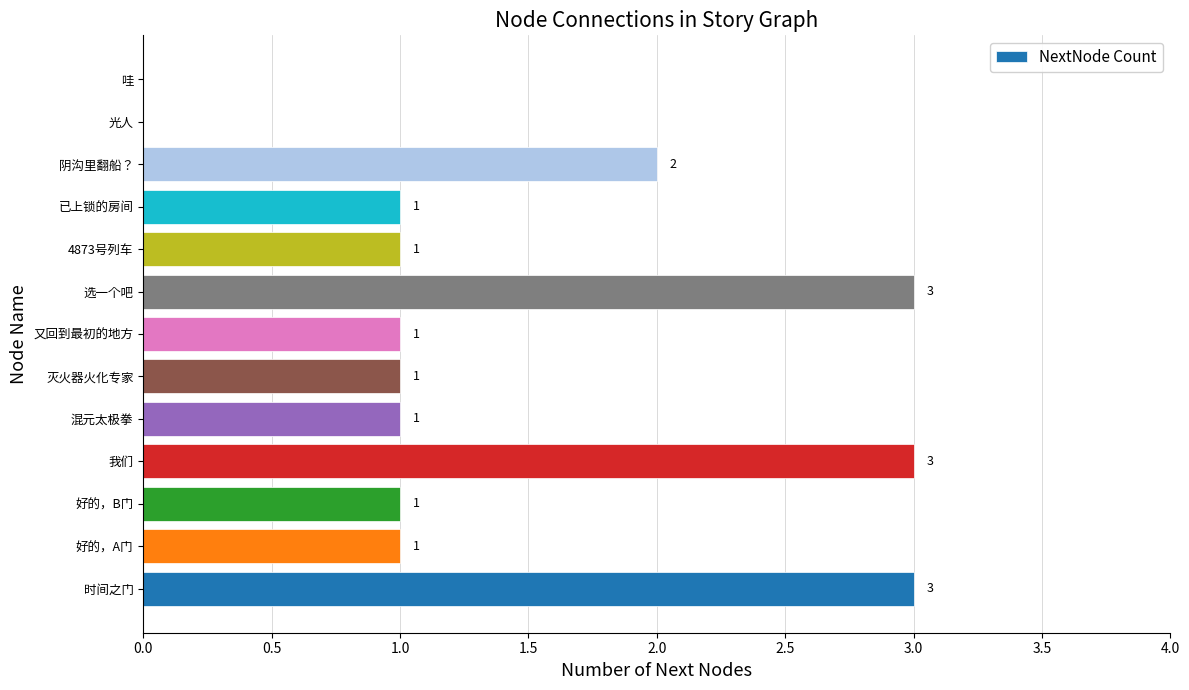

Between 时间之门 and 光人, which is larger?

时间之门